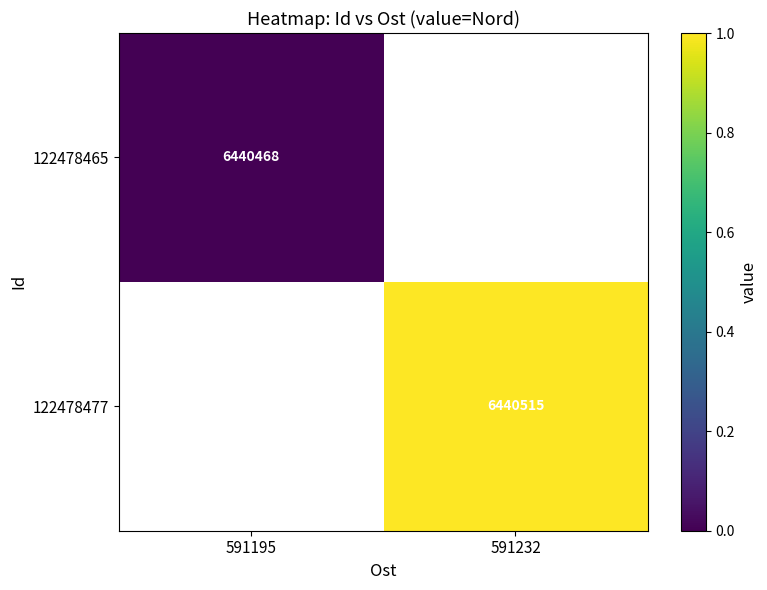

The value of 122478477 at 591232 is 9924802. True or false?

False